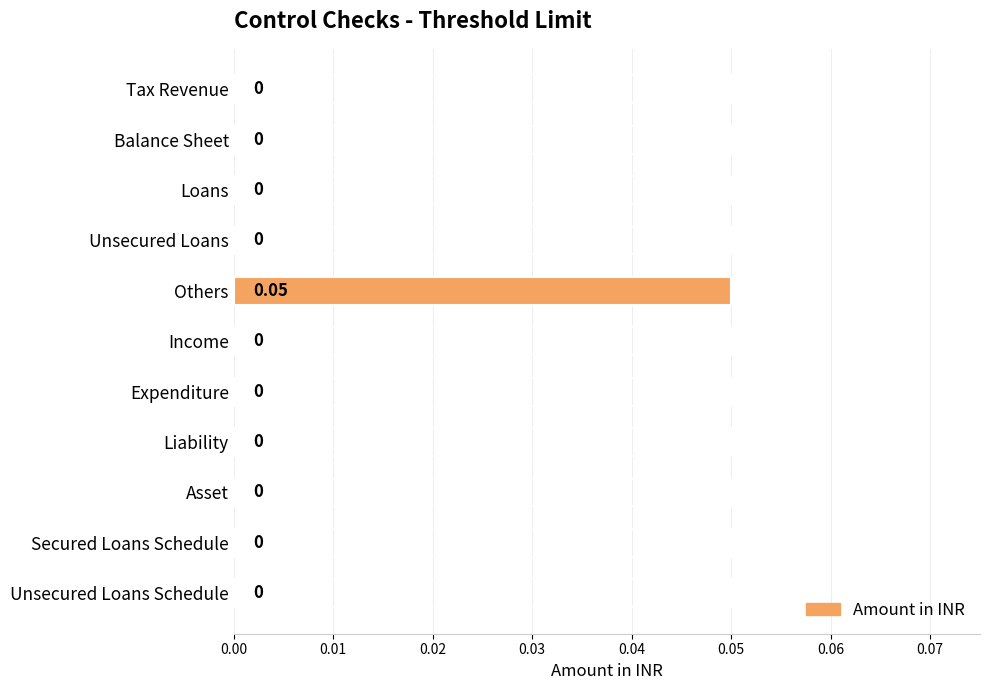

At which category does the chart reach its peak across all series?

Others